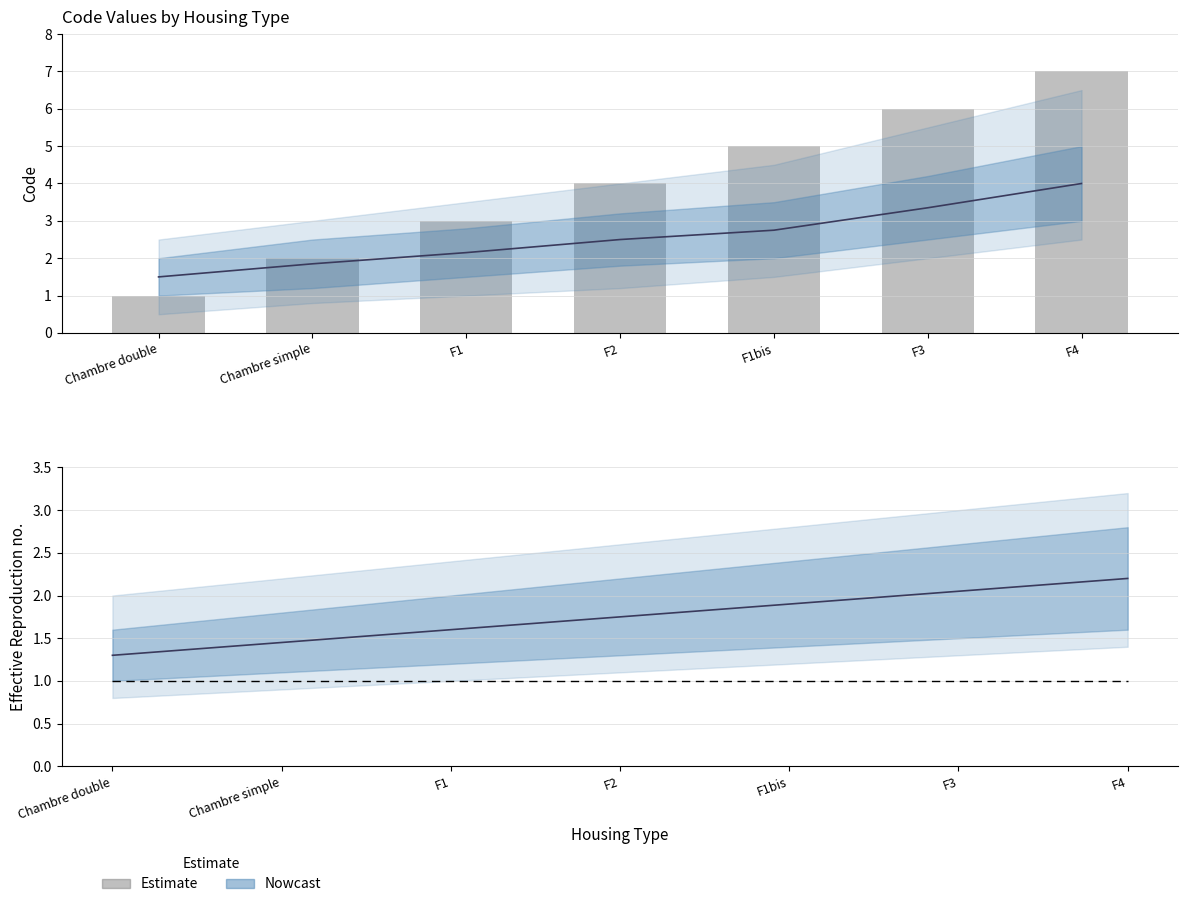

How many data points does each series have?

7